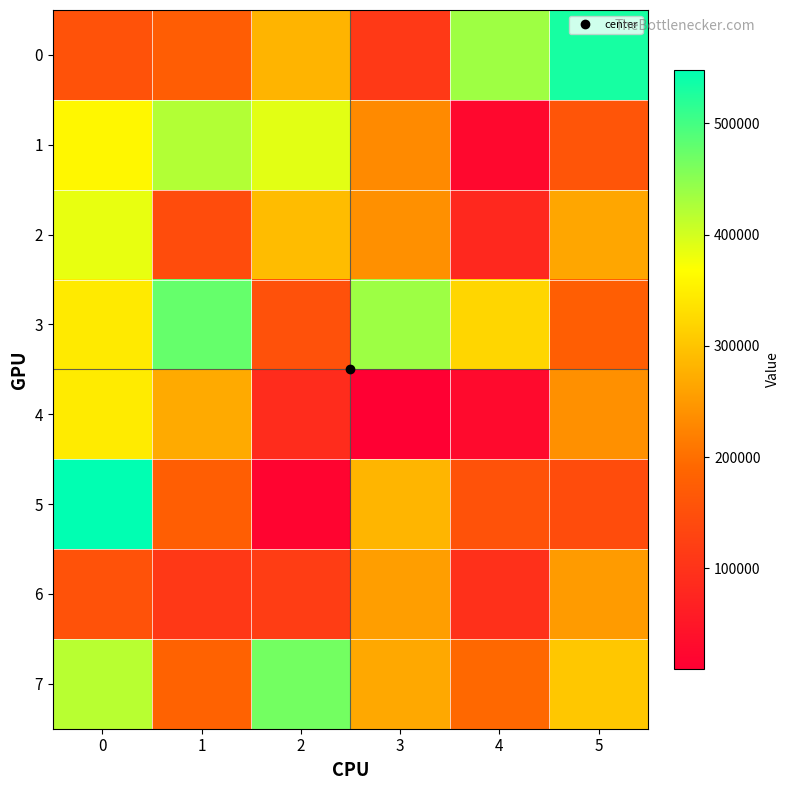

What is the spread (max minus min) of values at 5?

388193